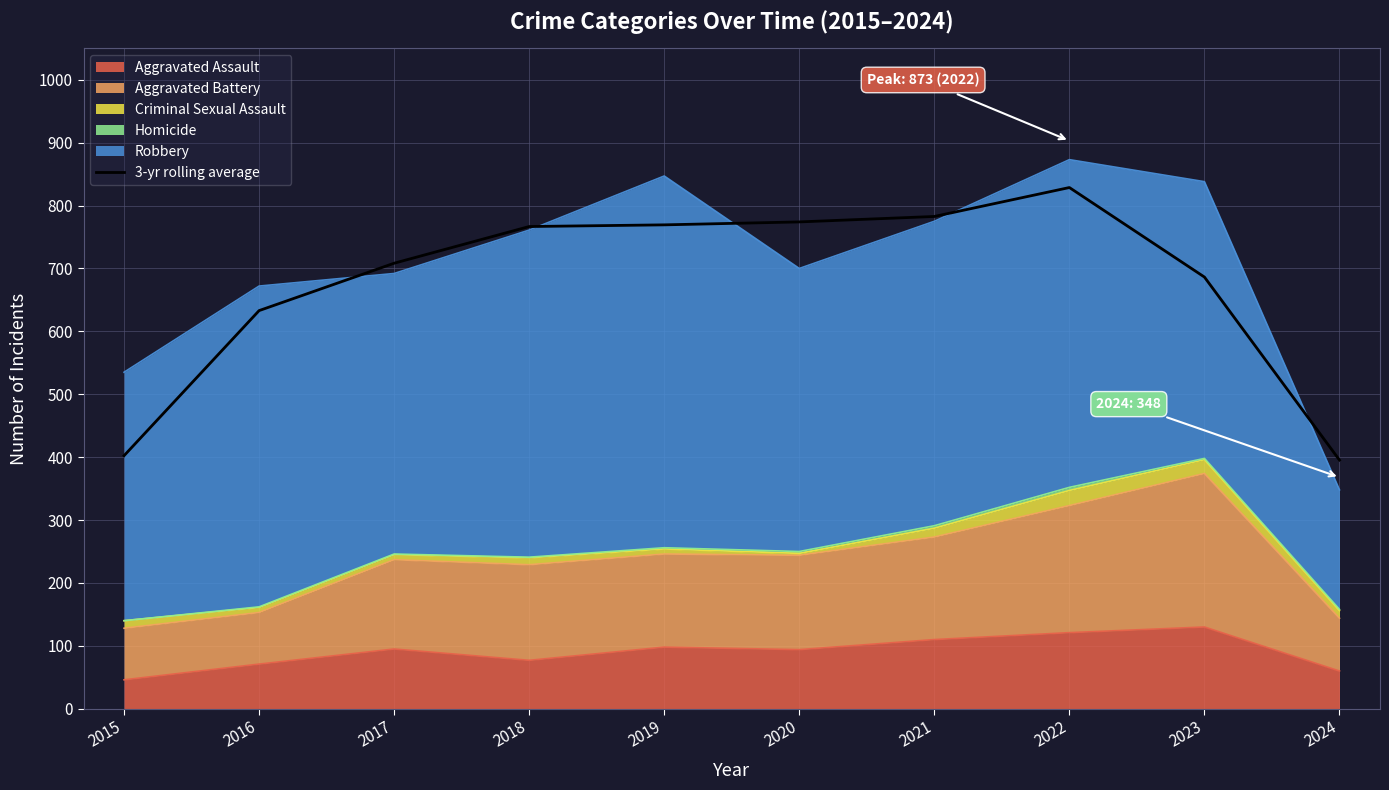

Is it true that the value at 2020 is 1137.9?

False